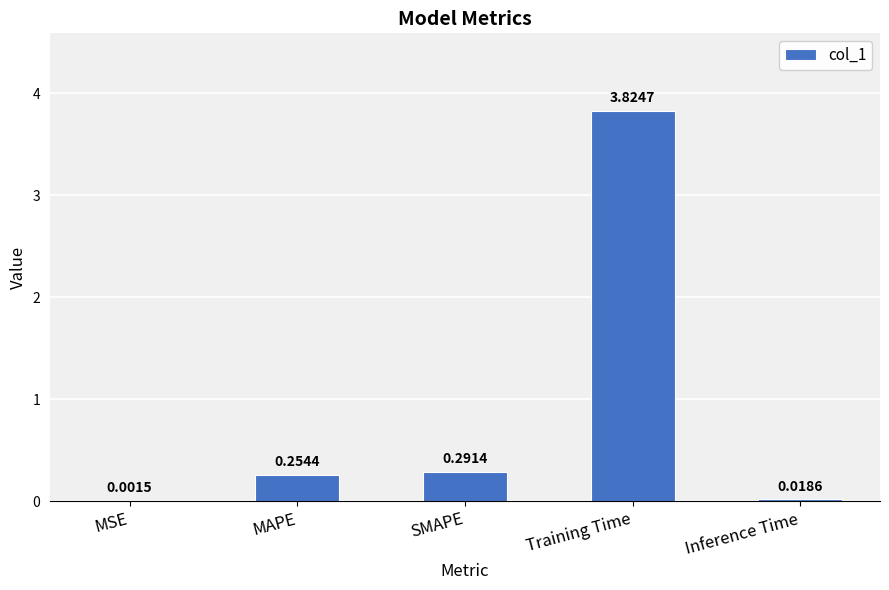

At which label is the value closest to 1?

SMAPE